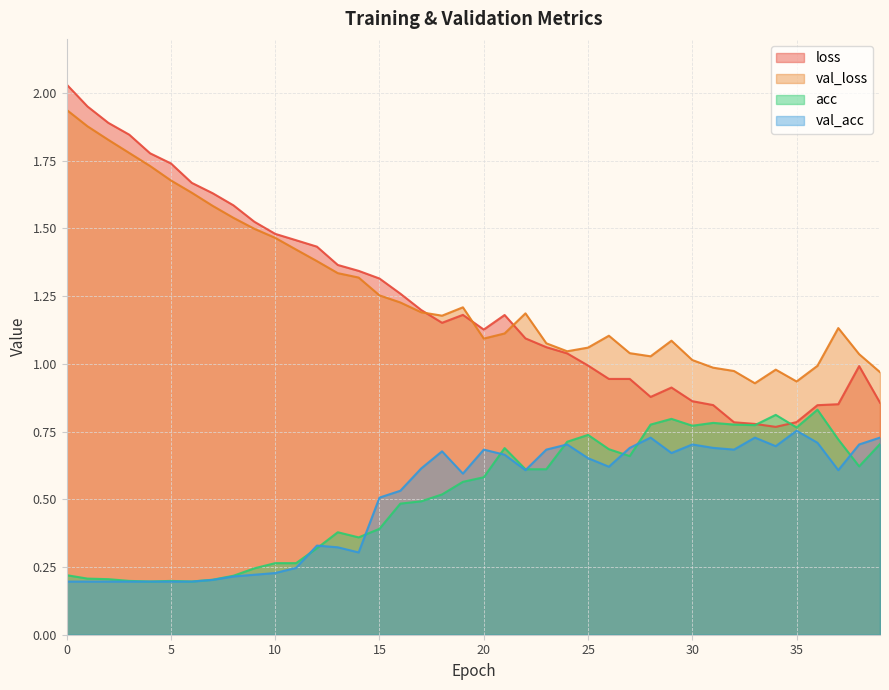

What is the maximum value shown in the chart?

2.0